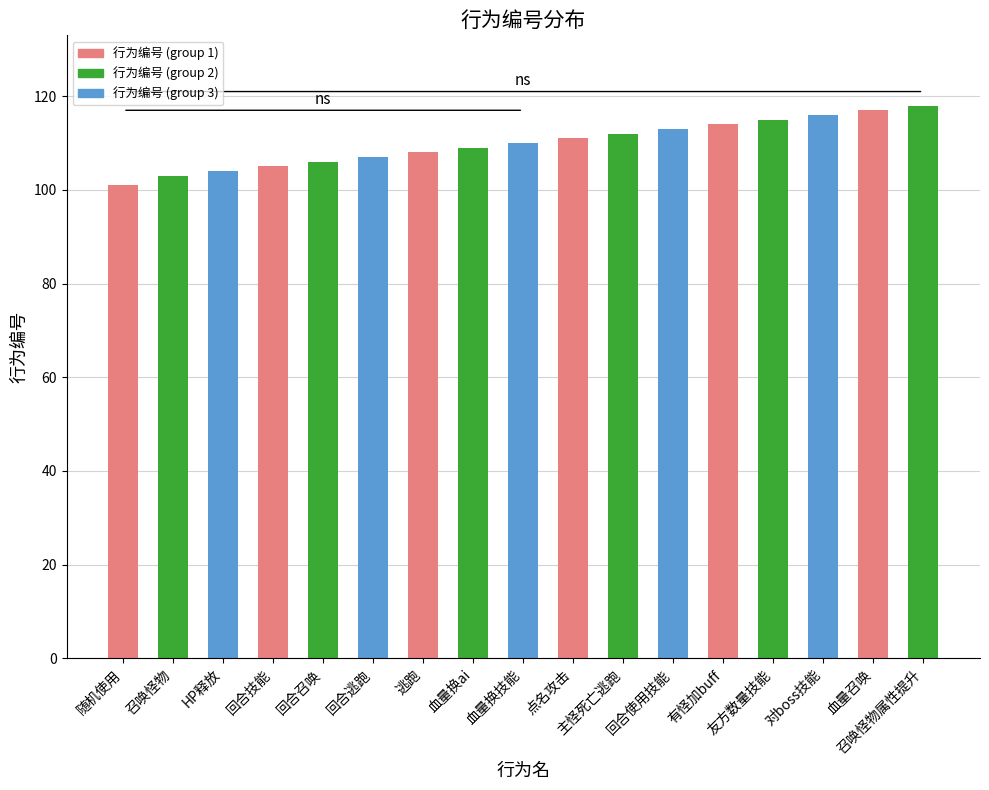

What is the ratio of the value at 血量换技能 to the value at 随机使用?

1.1